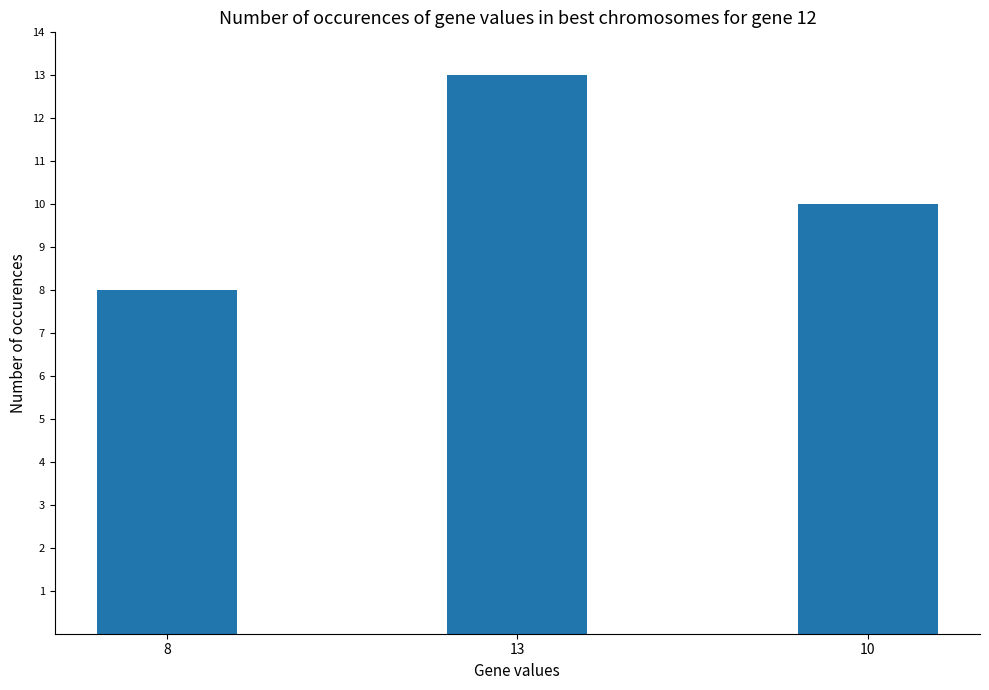

What is the difference between the values at 13 and 8?

5